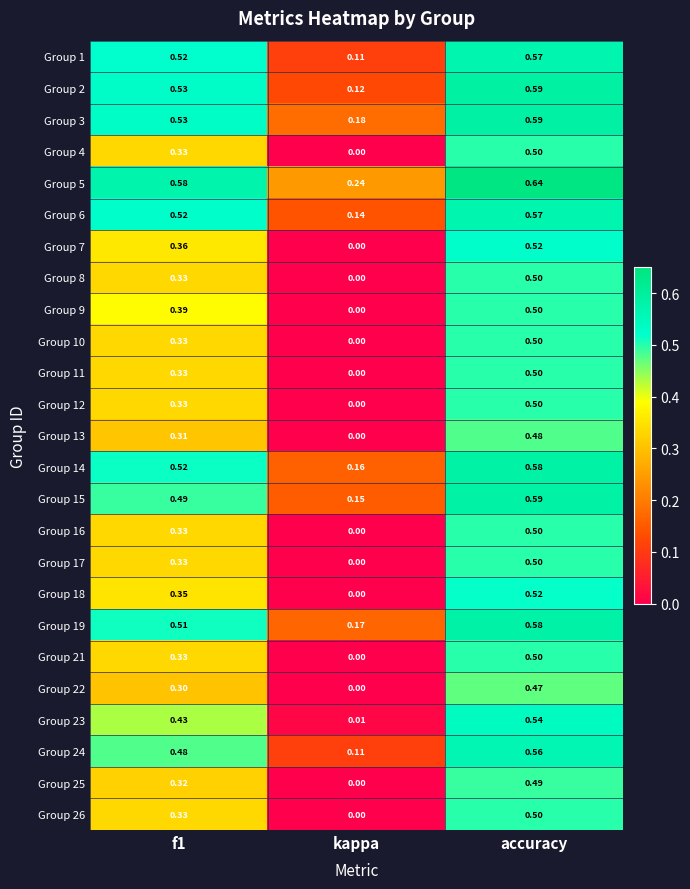

Which label corresponds to the smallest value in the chart?

kappa